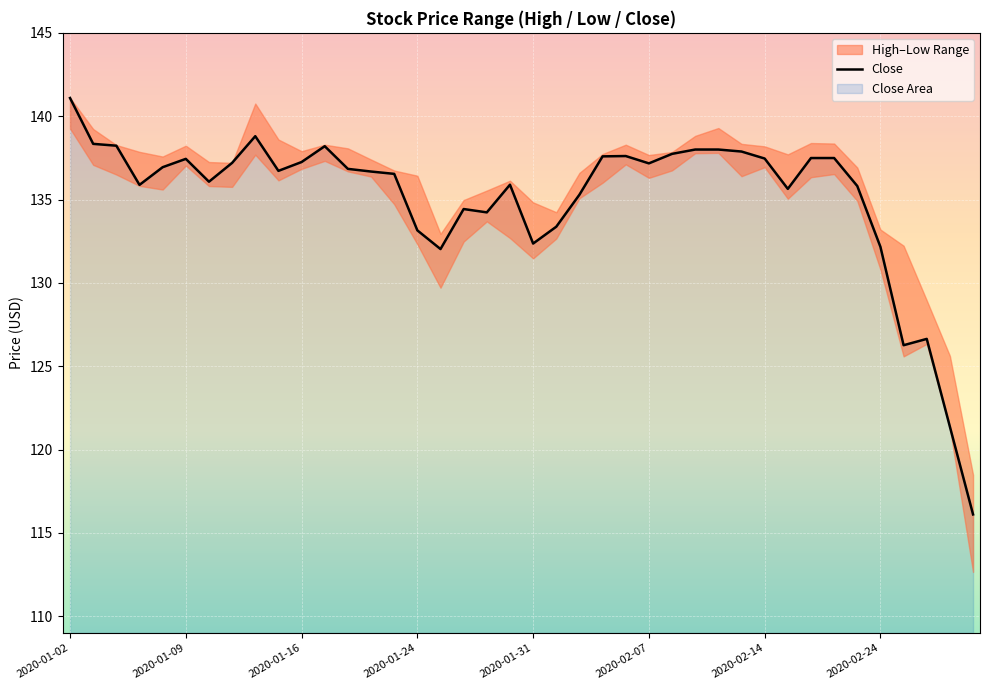

Is it true that Close equals 137.5 at 2020-02-14?

True